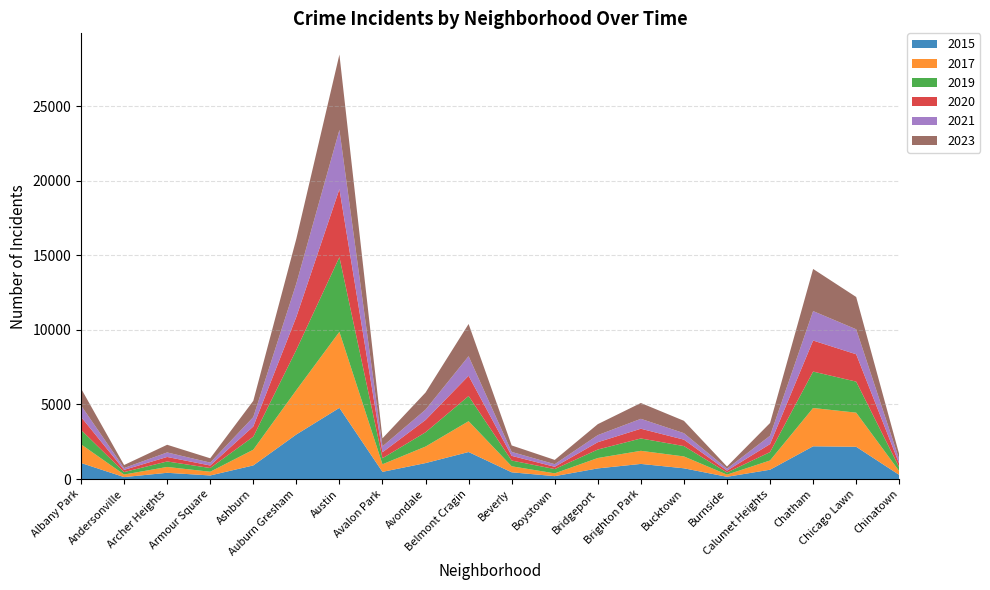

Reading right to left, list all the values displayed in this chart.

2015: Chinatown=277	Chicago Lawn=2162	Chatham=2195	Calumet Heights=625	Burnside=151	Bucktown=720	Brighton Park=1014	Bridgeport=713	Boystown=194	Beverly=452	Belmont Cragin=1811	Avondale=1070	Avalon Park=482	Austin=4770	Auburn Gresham=2987	Ashburn=913	Armour Square=240	Archer Heights=419	Andersonville=131	Albany Park=1076
2017: Chinatown=253	Chicago Lawn=2288	Chatham=2566	Calumet Heights=620	Burnside=145	Bucktown=795	Brighton Park=878	Bridgeport=697	Boystown=188	Beverly=403	Belmont Cragin=2066	Avondale=1107	Avalon Park=508	Austin=5096	Auburn Gresham=2973	Ashburn=1053	Armour Square=250	Archer Heights=391	Andersonville=171	Albany Park=1252
2019: Chinatown=253	Chicago Lawn=2079	Chatham=2441	Calumet Heights=561	Burnside=142	Bucktown=694	Brighton Park=828	Bridgeport=568	Boystown=287	Beverly=385	Belmont Cragin=1687	Avondale=957	Avalon Park=405	Austin=5008	Auburn Gresham=2700	Ashburn=872	Armour Square=249	Archer Heights=368	Andersonville=166	Albany Park=968
2020: Chinatown=238	Chicago Lawn=1833	Chatham=2081	Calumet Heights=538	Burnside=126	Bucktown=431	Brighton Park=652	Bridgeport=491	Boystown=153	Beverly=314	Belmont Cragin=1356	Avondale=824	Avalon Park=399	Austin=4556	Auburn Gresham=2211	Ashburn=684	Armour Square=169	Archer Heights=302	Andersonville=147	Albany Park=868
2021: Chinatown=293	Chicago Lawn=1675	Chatham=1974	Calumet Heights=559	Burnside=130	Bucktown=435	Brighton Park=664	Bridgeport=474	Boystown=173	Beverly=264	Belmont Cragin=1312	Avondale=692	Avalon Park=395	Austin=3970	Auburn Gresham=2237	Ashburn=629	Armour Square=193	Archer Heights=303	Andersonville=123	Albany Park=767
2023: Chinatown=334	Chicago Lawn=2164	Chatham=2823	Calumet Heights=854	Burnside=145	Bucktown=828	Brighton Park=1061	Bridgeport=736	Boystown=287	Beverly=434	Belmont Cragin=2160	Avondale=1148	Avalon Park=541	Austin=5049	Auburn Gresham=2999	Ashburn=1088	Armour Square=290	Archer Heights=514	Andersonville=202	Albany Park=1138